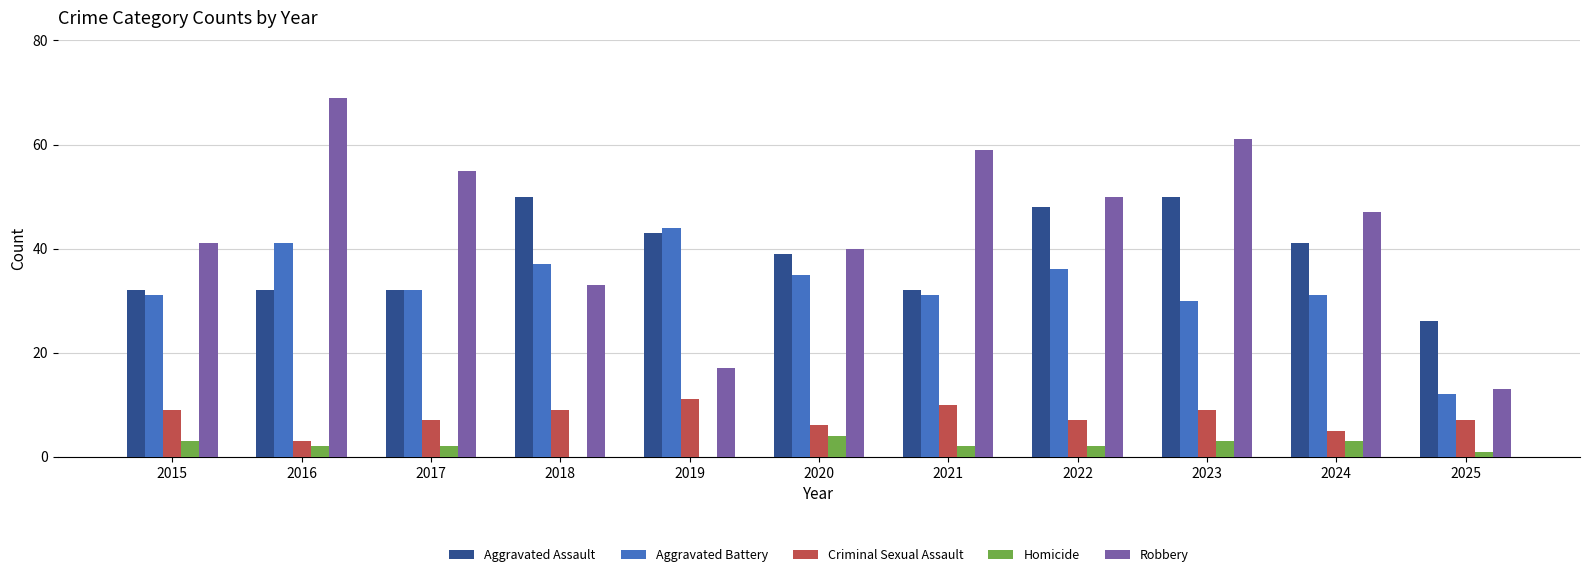

Is the value of Aggravated Assault at 2016 greater than the value of Criminal Sexual Assault at 2023?

Yes